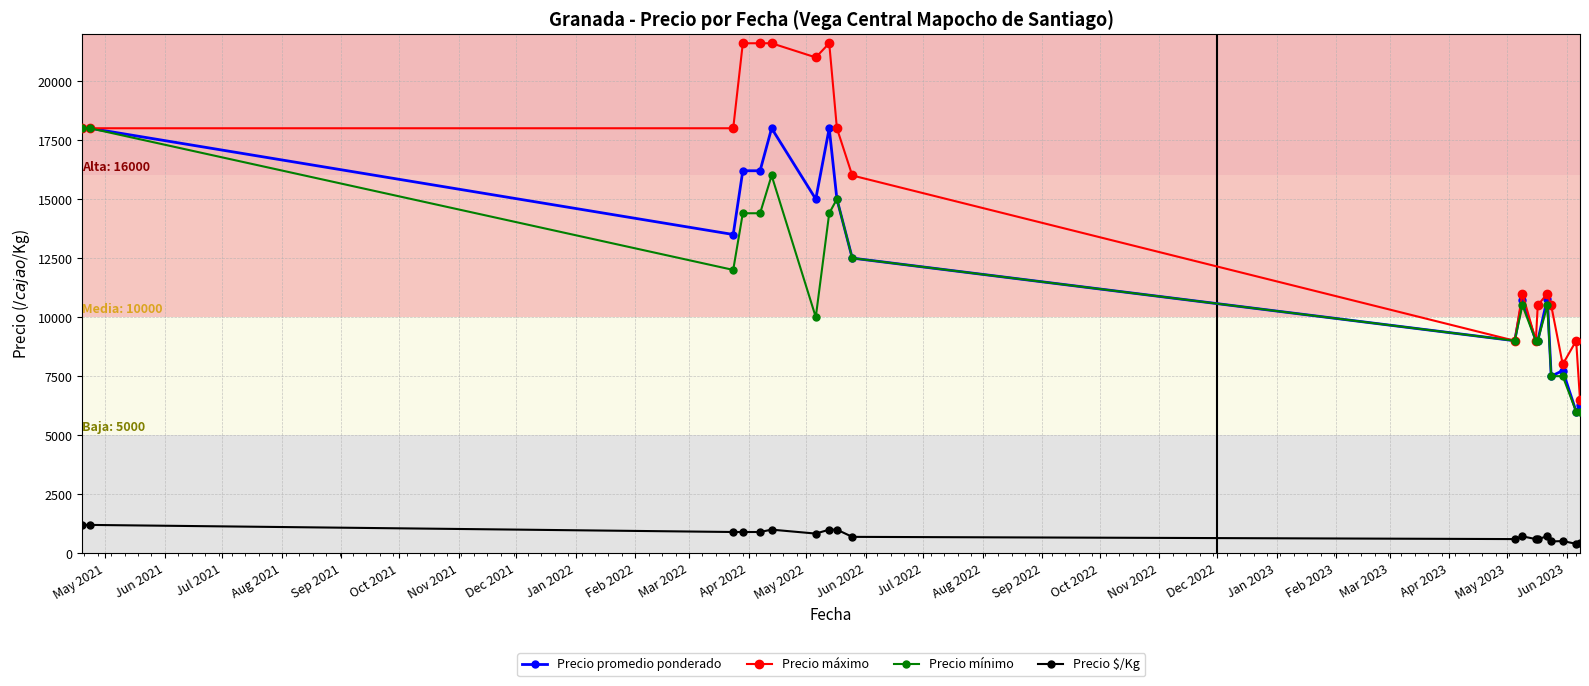

What is the value of the Precio mínimo point at the 10th from the left?

12500